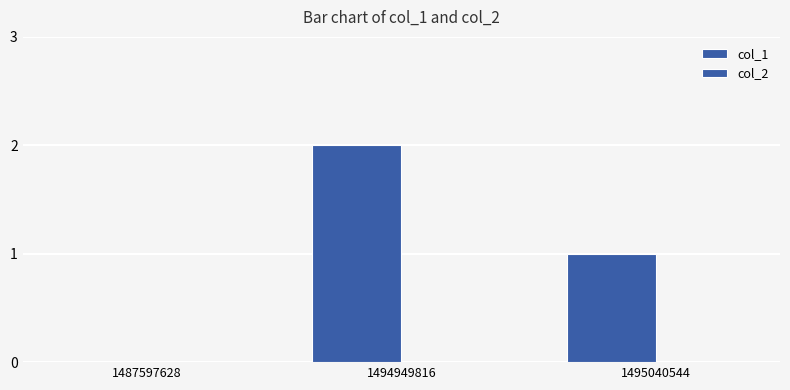

Reading left to right, transcribe all the data shown in this chart.

col_1: 0	2	1
col_2: 0	0	0